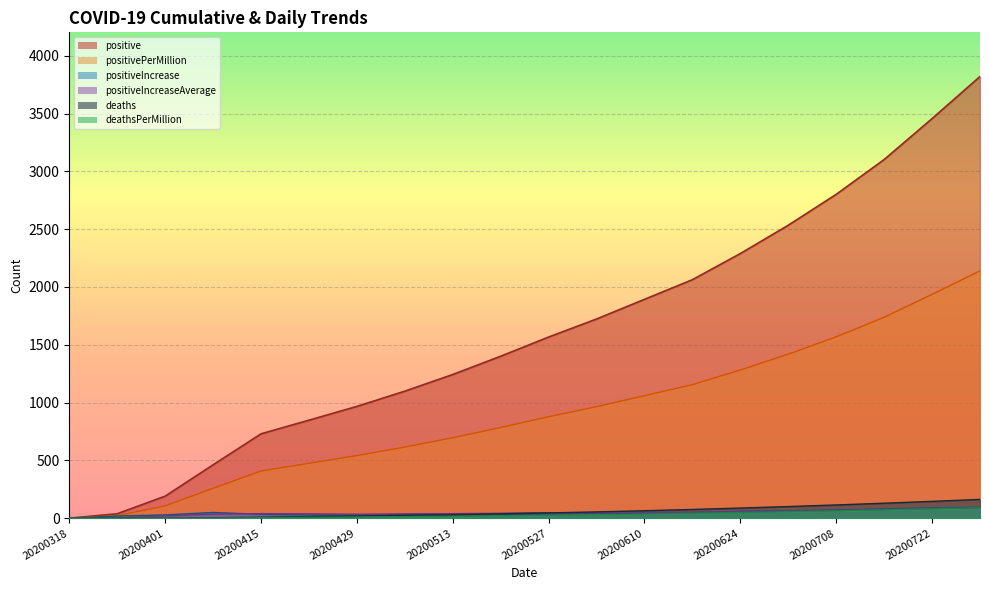

Which category has the highest value in the deaths series?

20200729